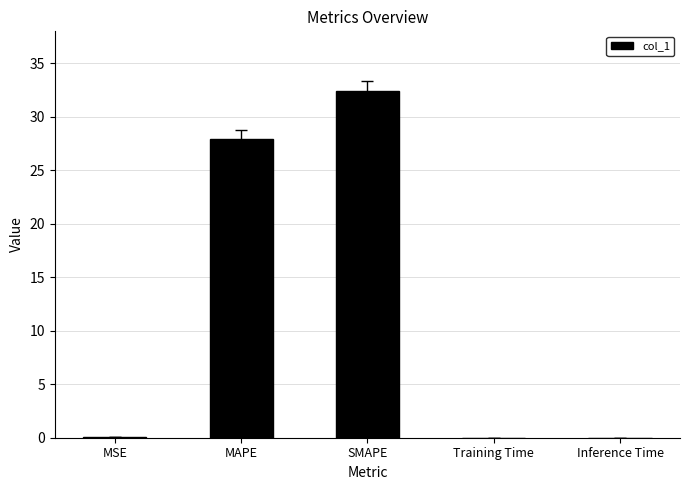

How many data points does each series have?

5